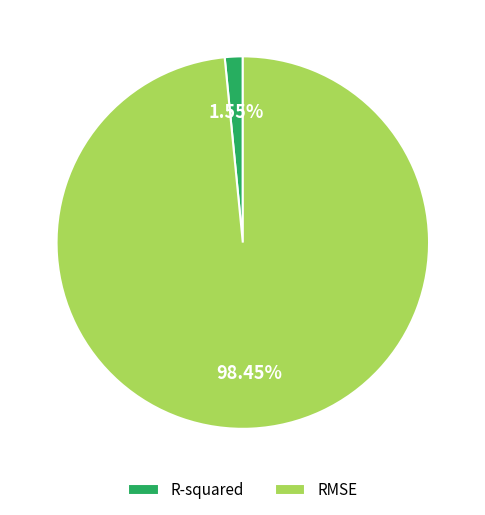

Does RMSE account for over 50% of the chart?

Yes